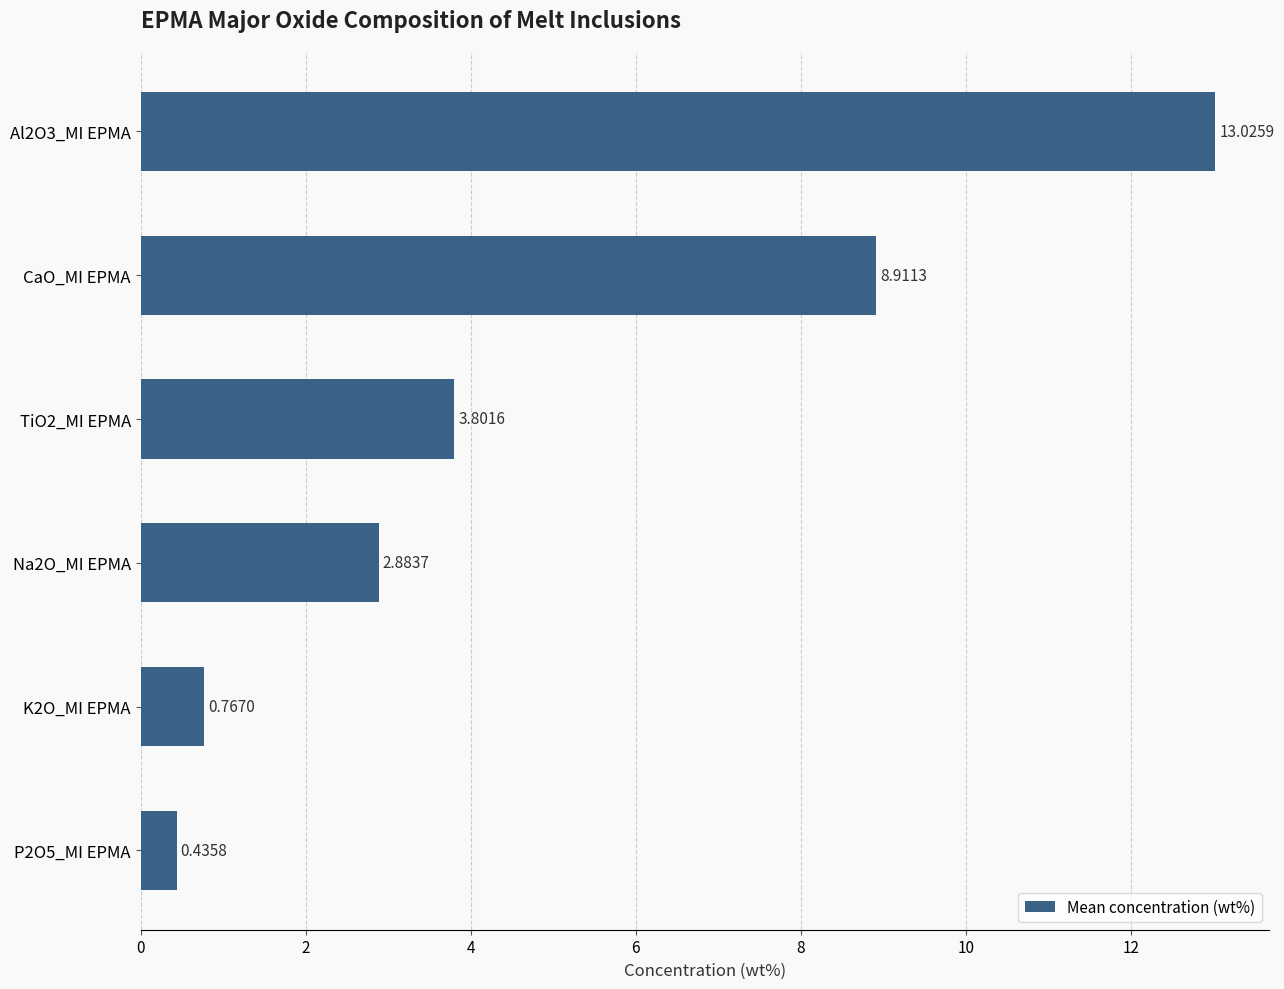

What is the difference between the second highest and minimum values?

8.5